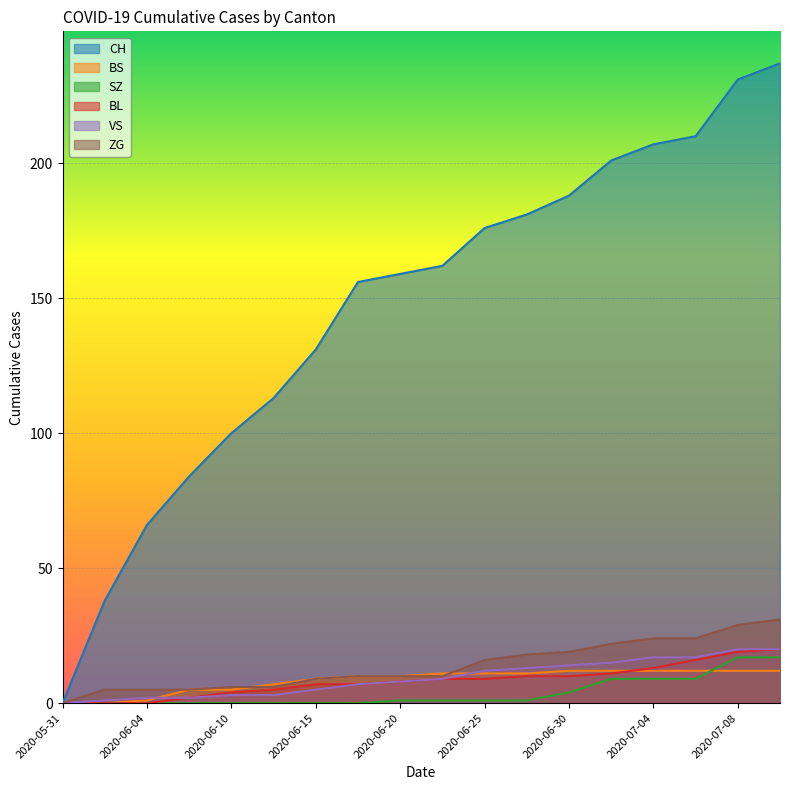

True or false: VS and BS cross at least once.

True